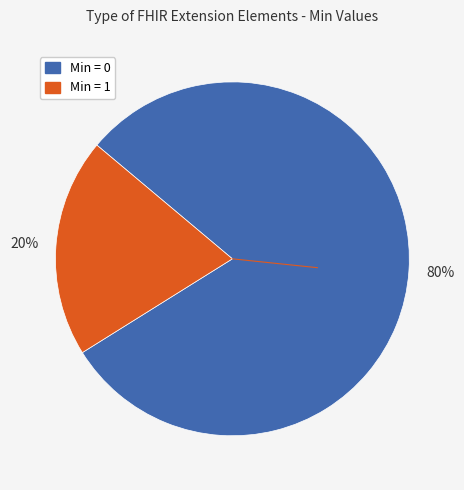

How many segments does this pie chart have?

2